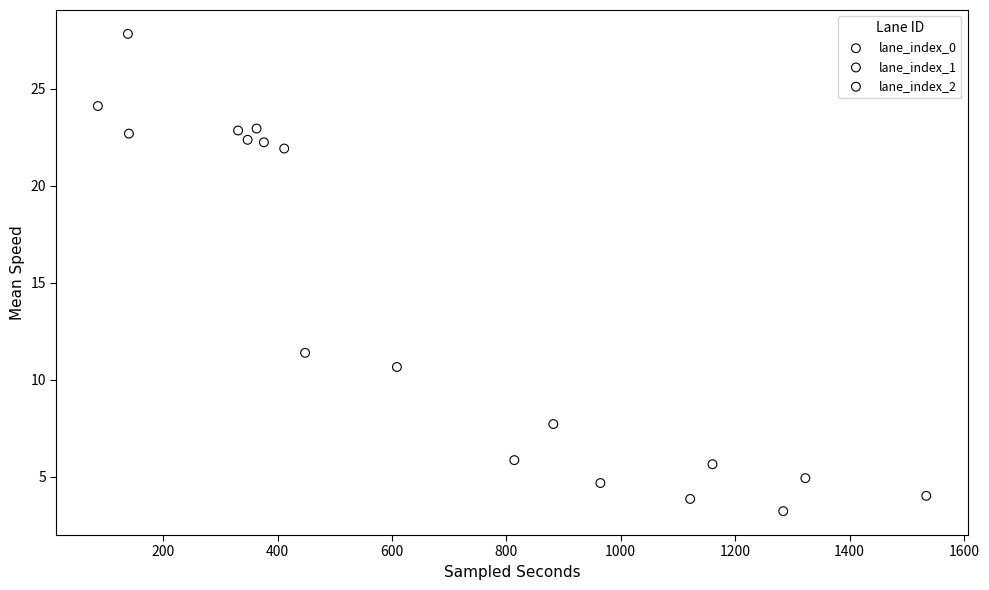

Which series contains the highest Y value?

lane_index_0